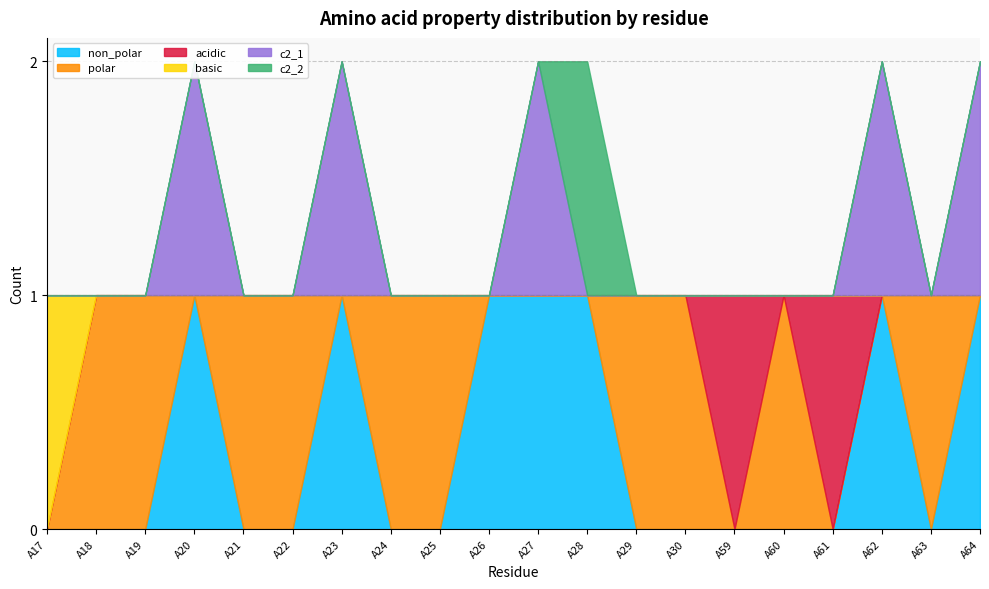

Which series has the largest total across all categories?

polar